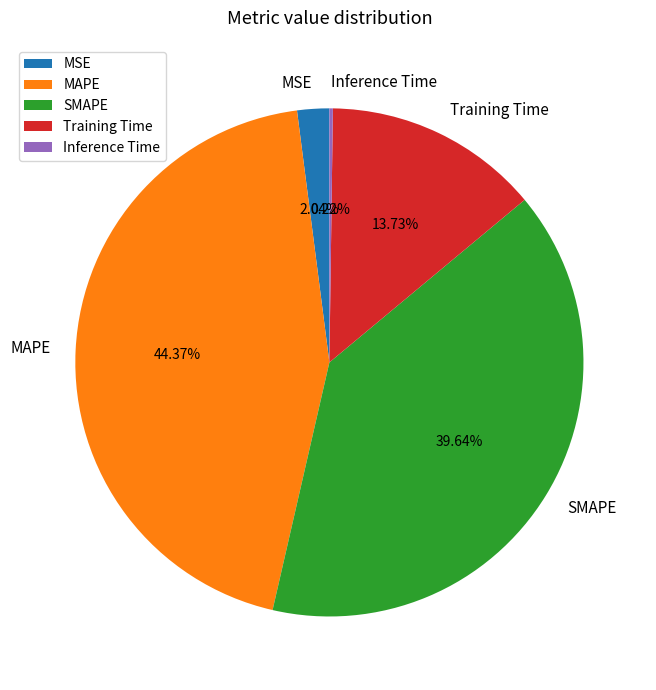

Does SMAPE represent more than half of the total?

No